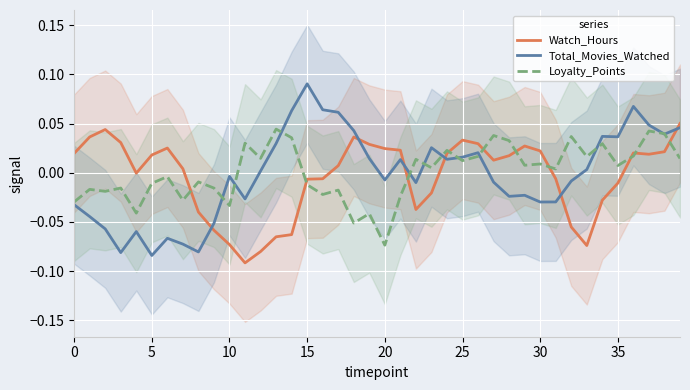

Which series has the largest total across all categories?

Loyalty_Points